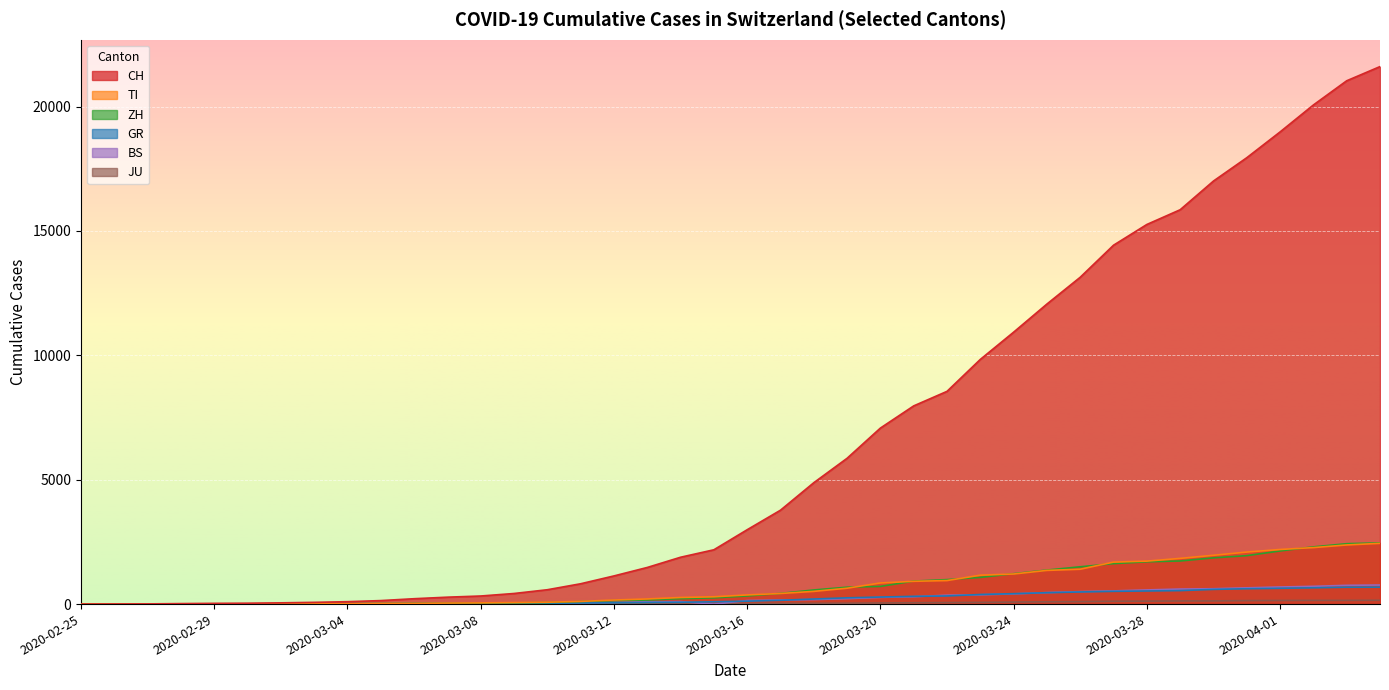

What is the label of the 13th point from the left?

2020-03-08